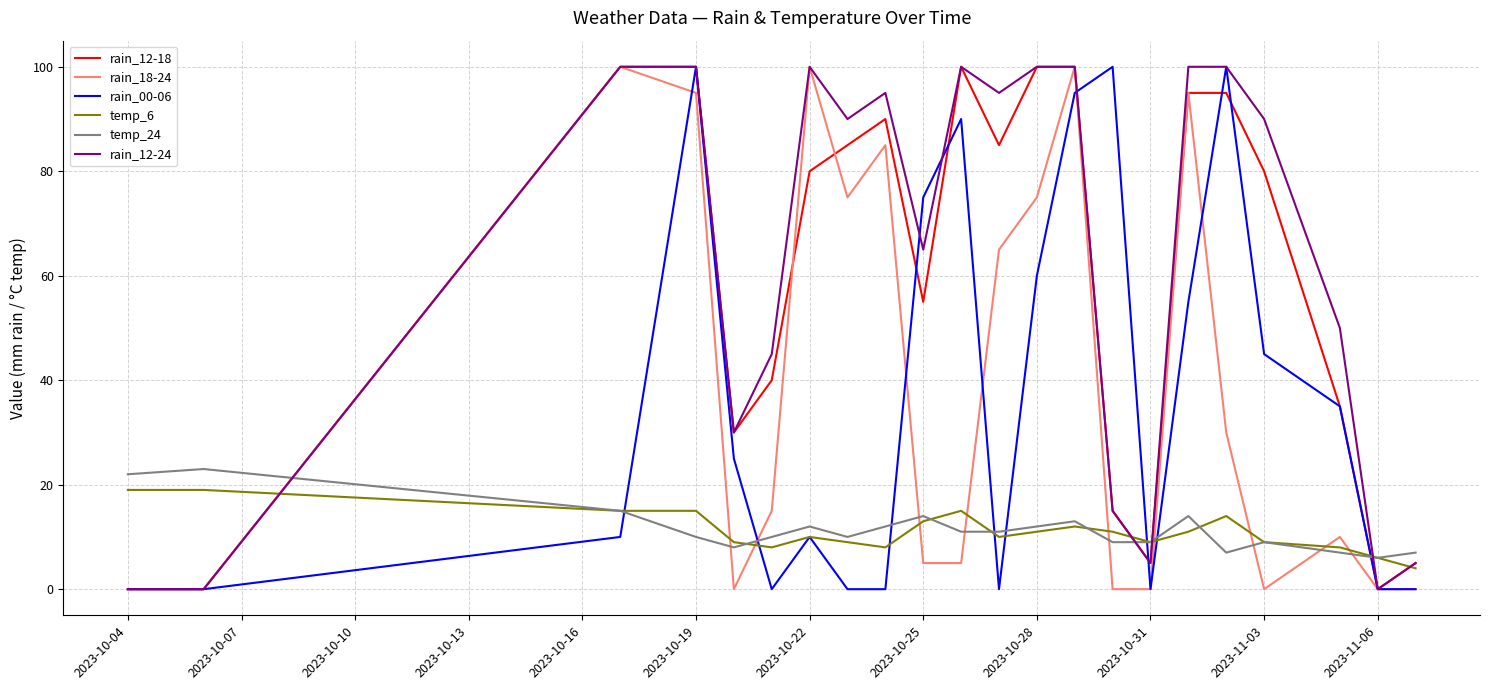

What is the sum of all rain_00-06 values?

800